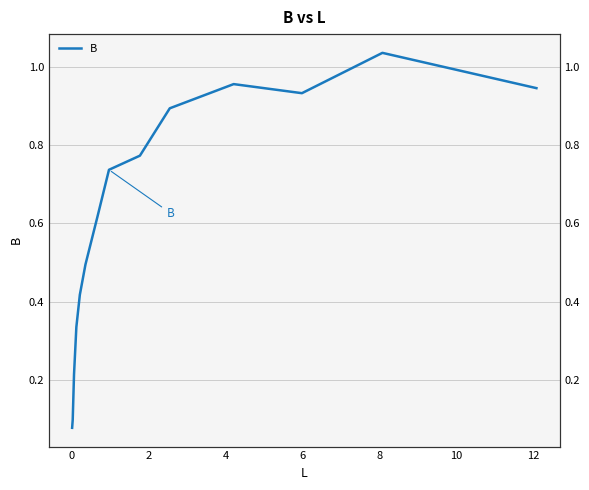

Is it true that the value at 10 is 1.0?

True